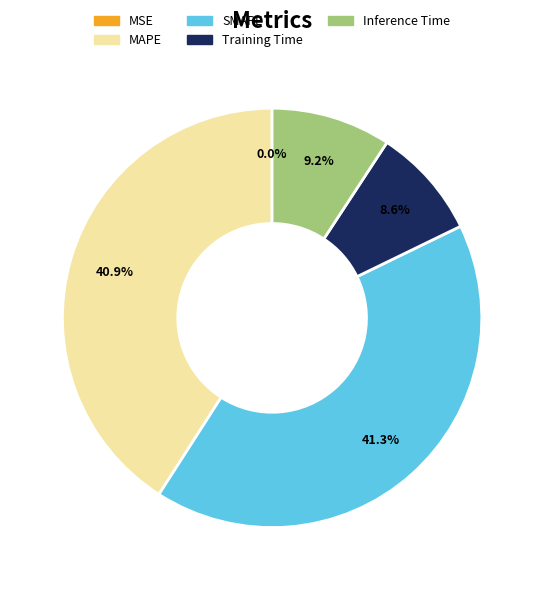

Is there any slice that represents more than half of the pie?

No